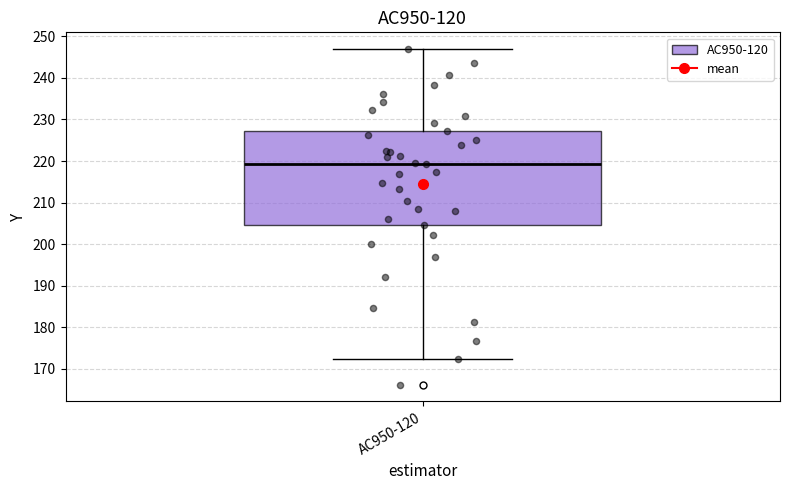

Read this box plot against the y-axis: the position of the median line, the range covered by the box, and the ends of both whiskers. The values are not printed on the chart, so give them approximately, as read against the axis.

median 219, box 205 to 227, whiskers 172 to 247